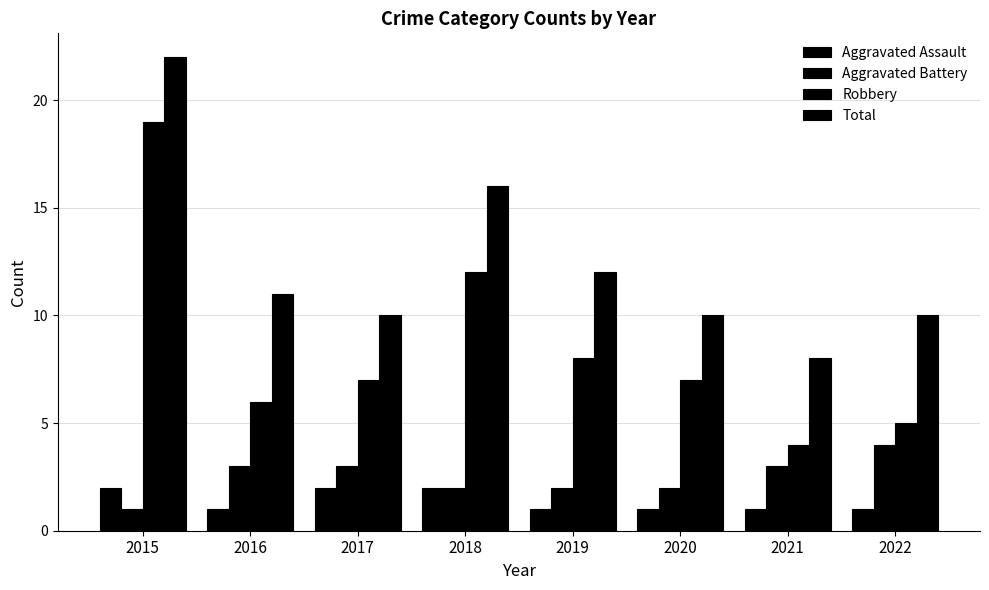

How many bars are there in each group?

4